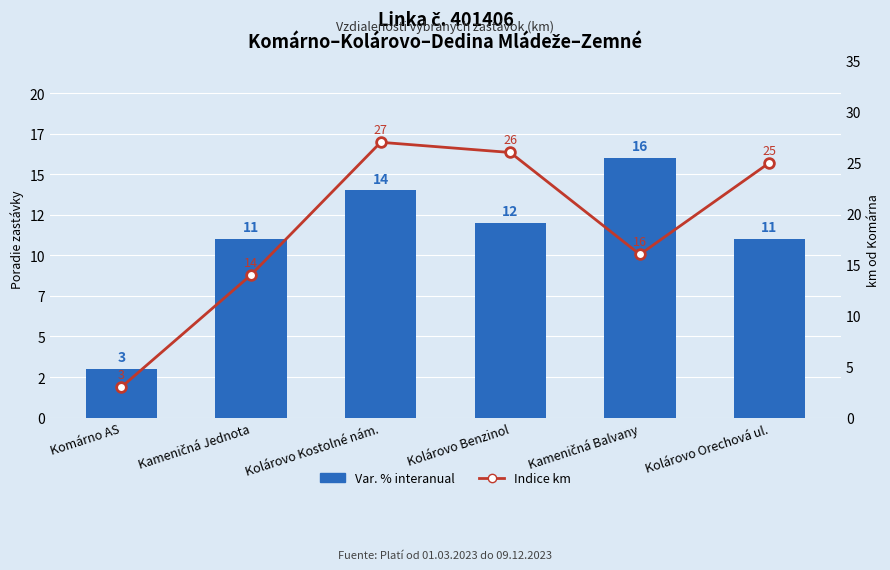

How many values in the Indice km series are below 25?

3